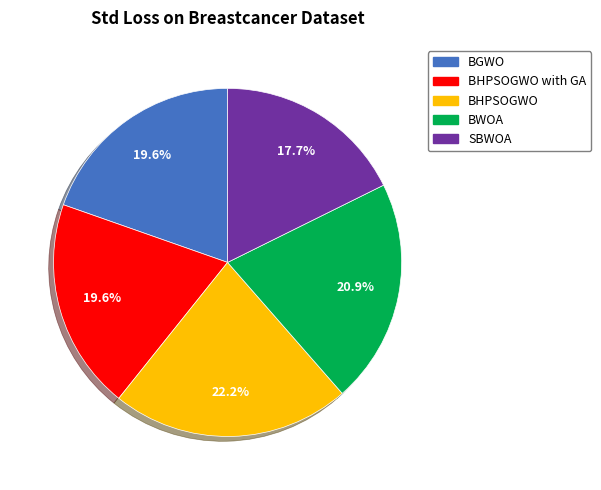

Does any single category account for the majority?

No